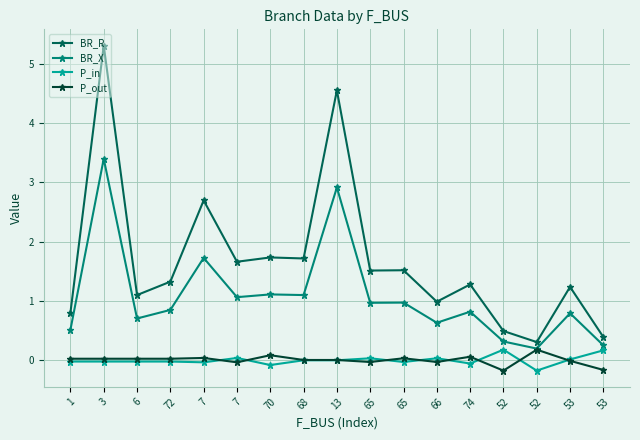

Count the number of data series in this chart.

4